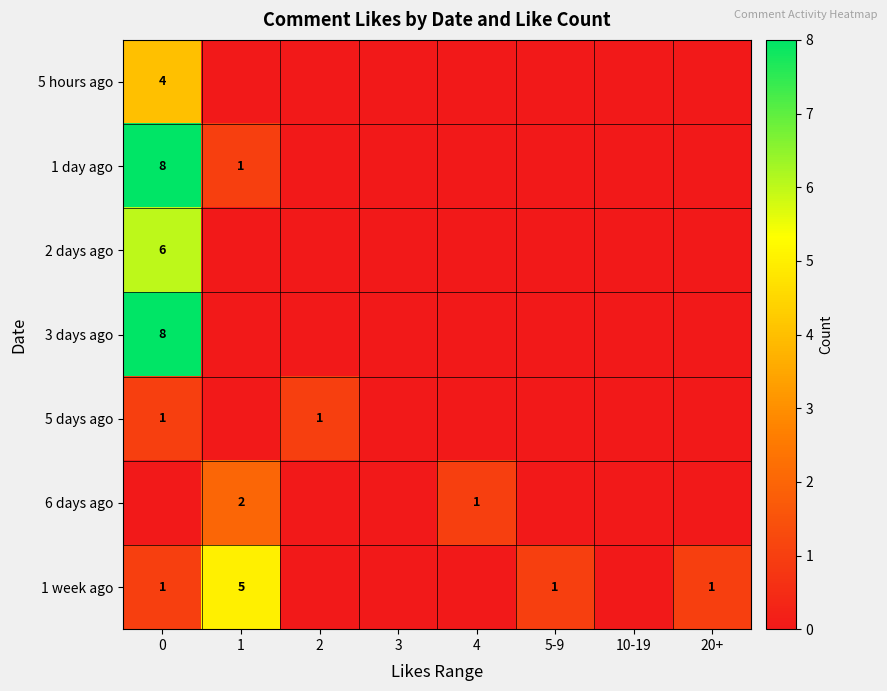

Is it true that 1 day ago equals 11 at 0?

False